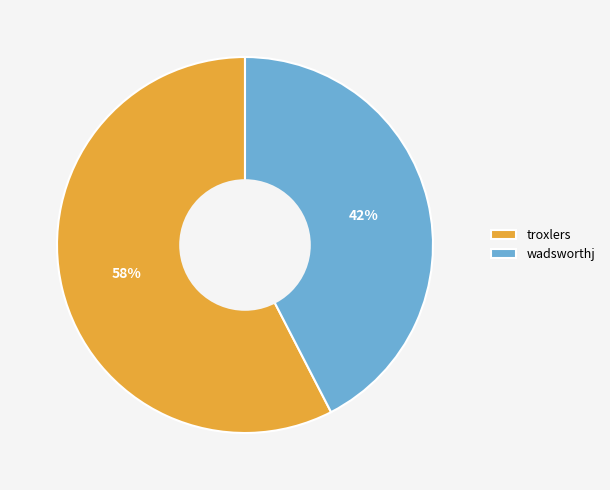

True or false: wadsworthj accounts for 42% of the total.

True